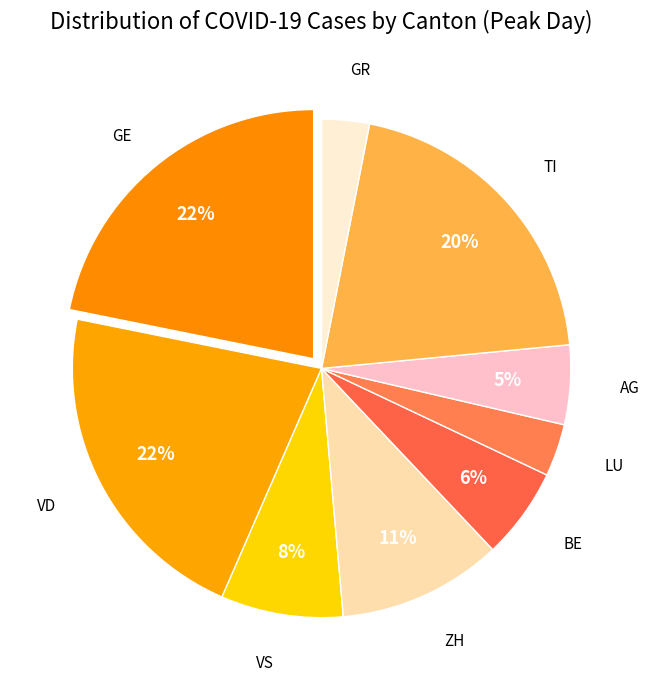

Which category has the biggest portion of the pie?

GE